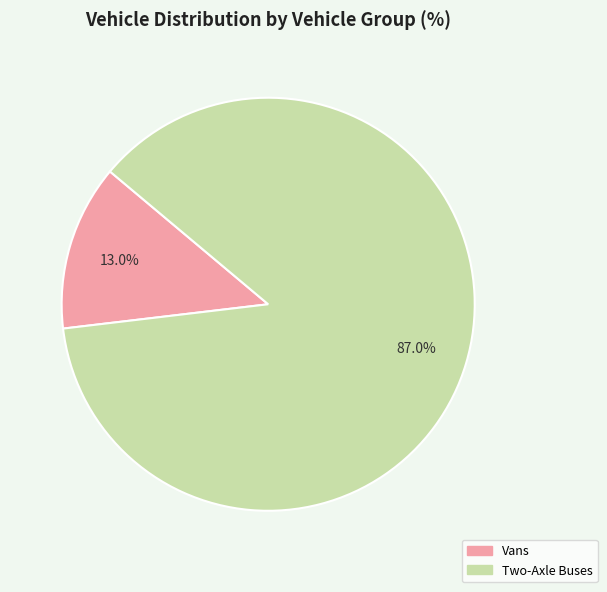

Is there any slice that represents more than half of the pie?

Yes